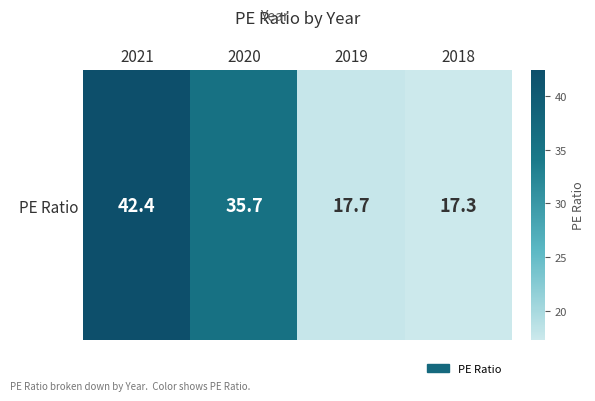

Rank the categories by value from lowest to highest.

2018, 2019, 2020, 2021